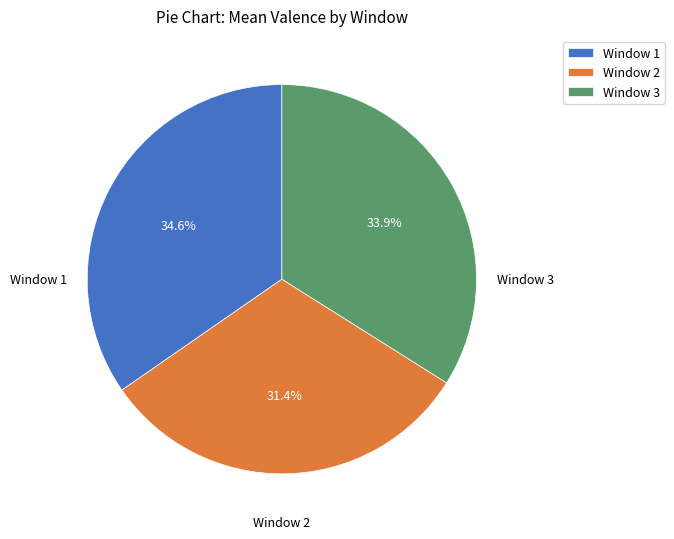

The Window 2 slice represents 25% of the pie. True or false?

False